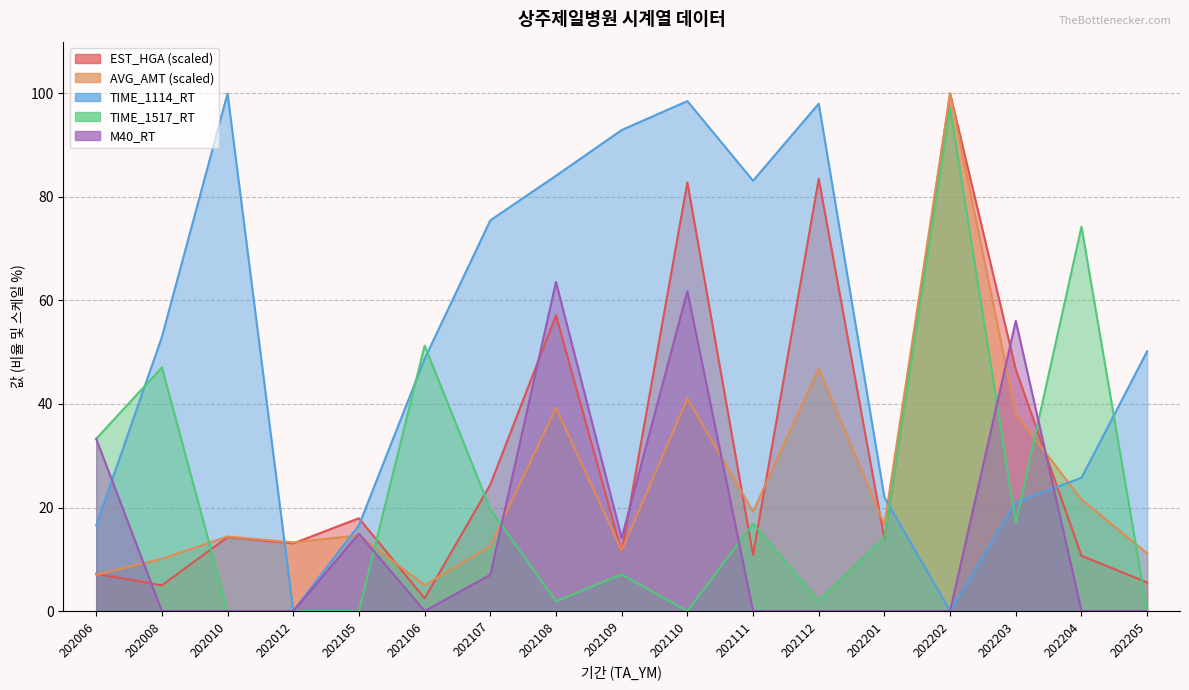

What is the difference between the maximum and second lowest values in the AVG_AMT series?

93.0